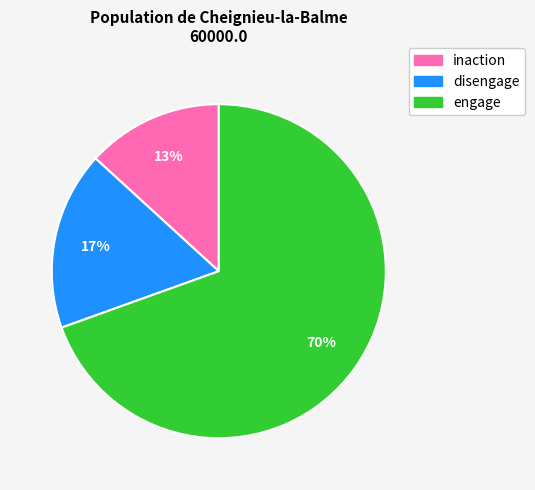

Does any single category account for the majority?

Yes